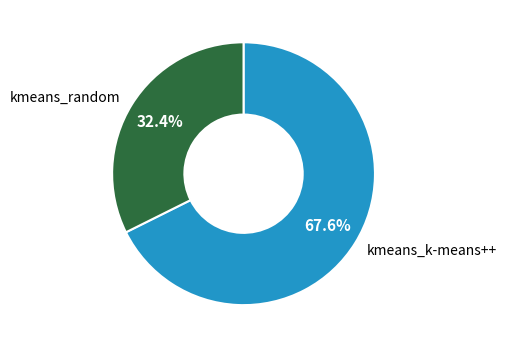

Which category has the smallest portion of the pie?

kmeans_random